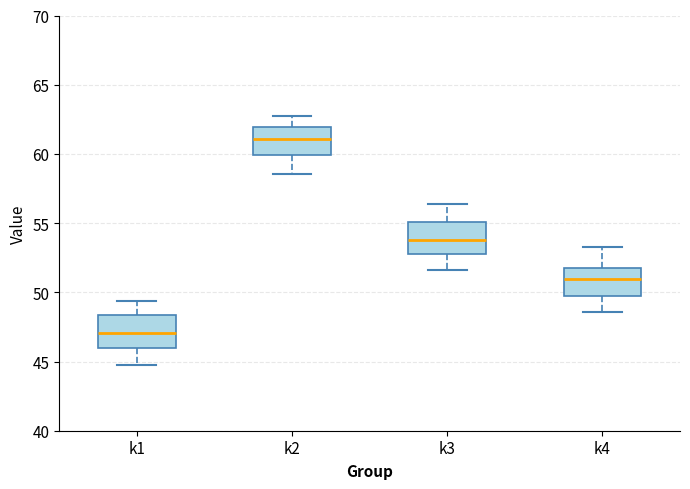

Where does the upper whisker of the box for k2 end on the y-axis? The values are not printed on the chart, so give them approximately, as read against the axis.

63.0